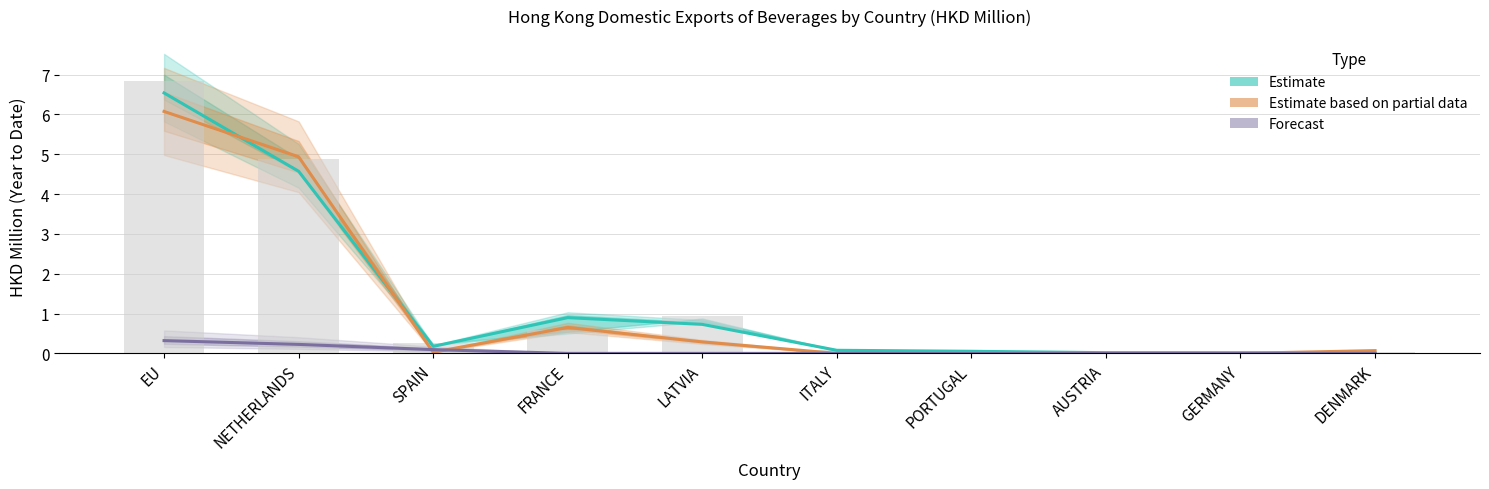

How many data points in 201912 raw are above 0?

8